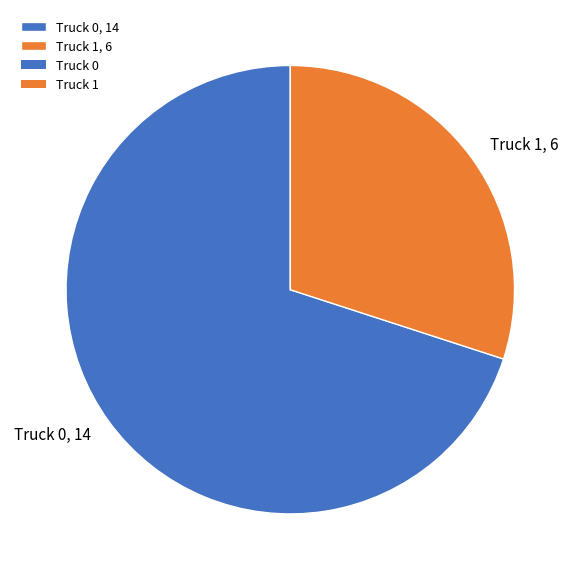

How many segments does this pie chart have?

2